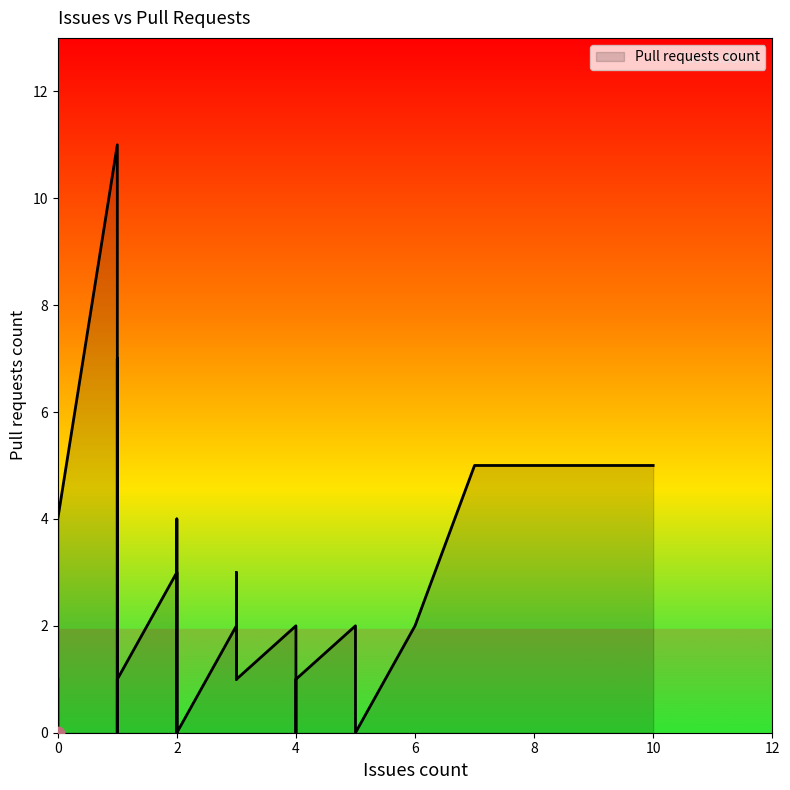

Between 2 and 1, which is larger?

2